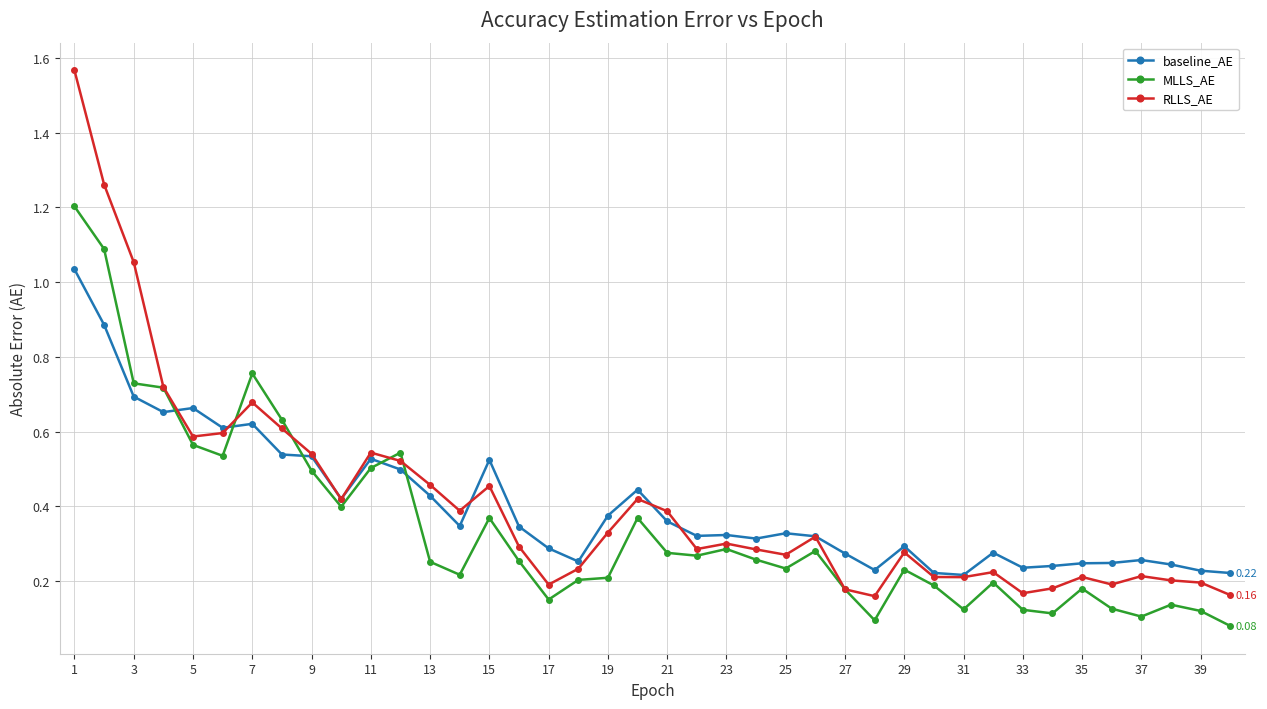

In RLLS_AE, how many points are higher than both neighbors (excluding endpoints)?

10